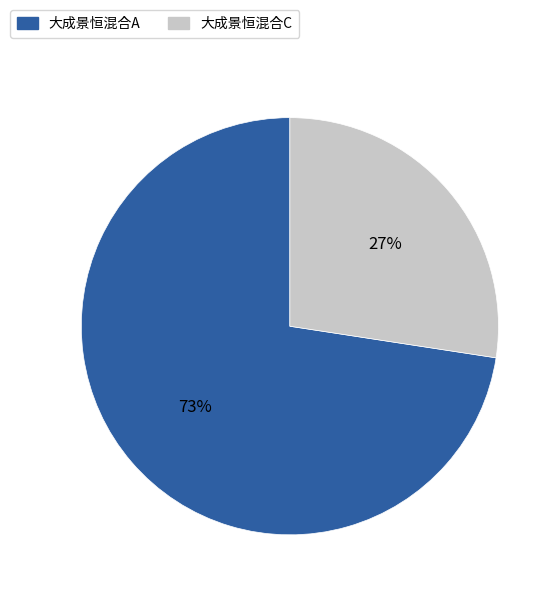

Which has a higher value, 大成景恒混合A or 大成景恒混合C?

大成景恒混合A